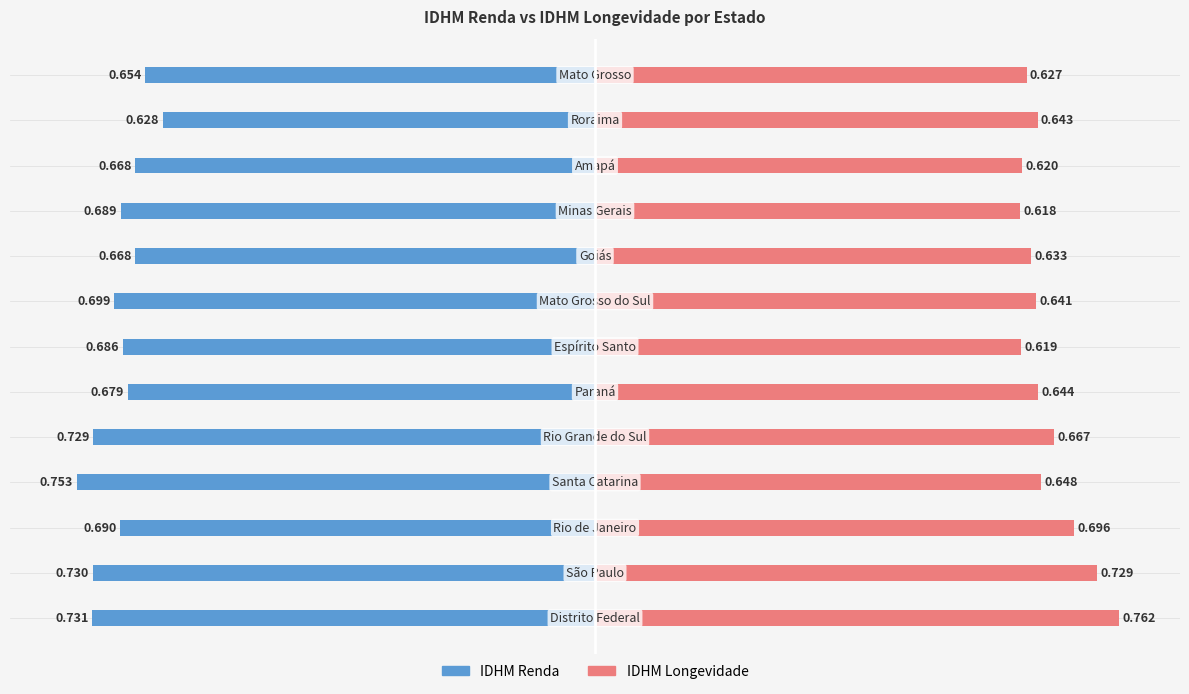

The IDHM Longevidade series shows 0.3 at 12. True or false?

False